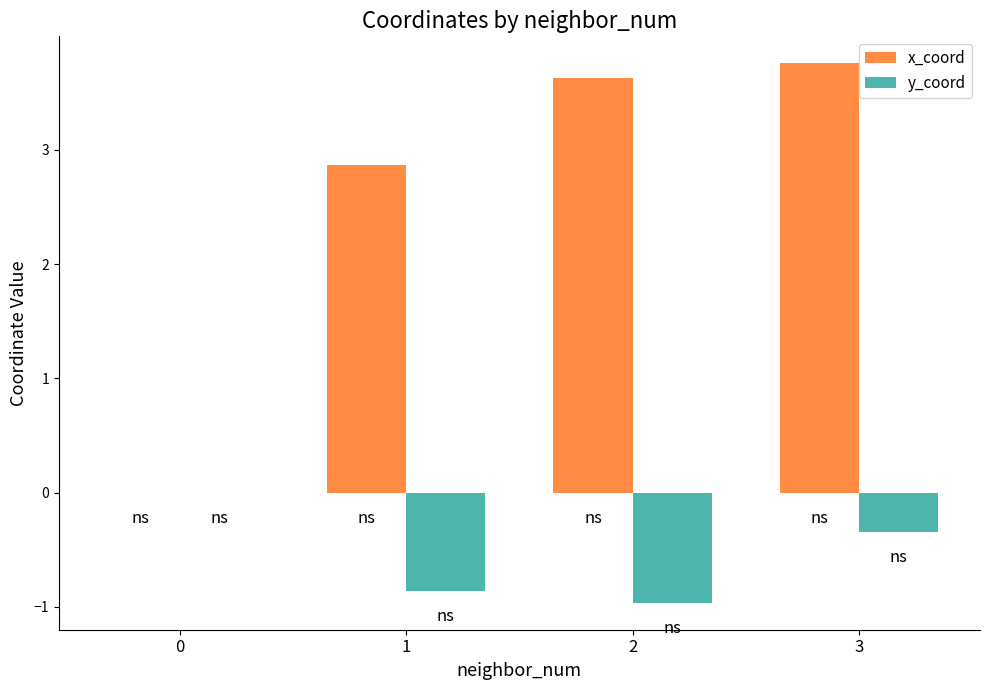

Read the x_coord value at 2.

3.6